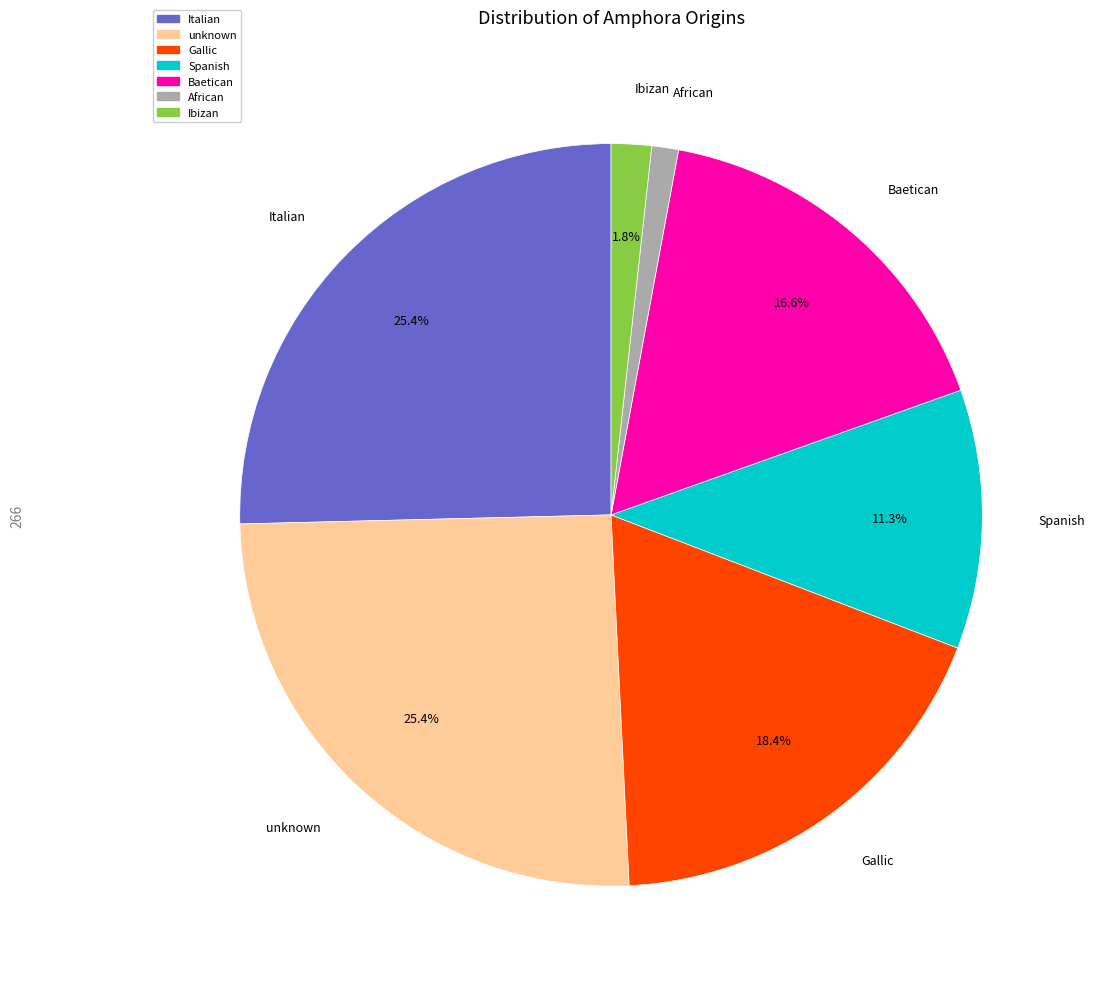

How many slices are in this pie chart?

7